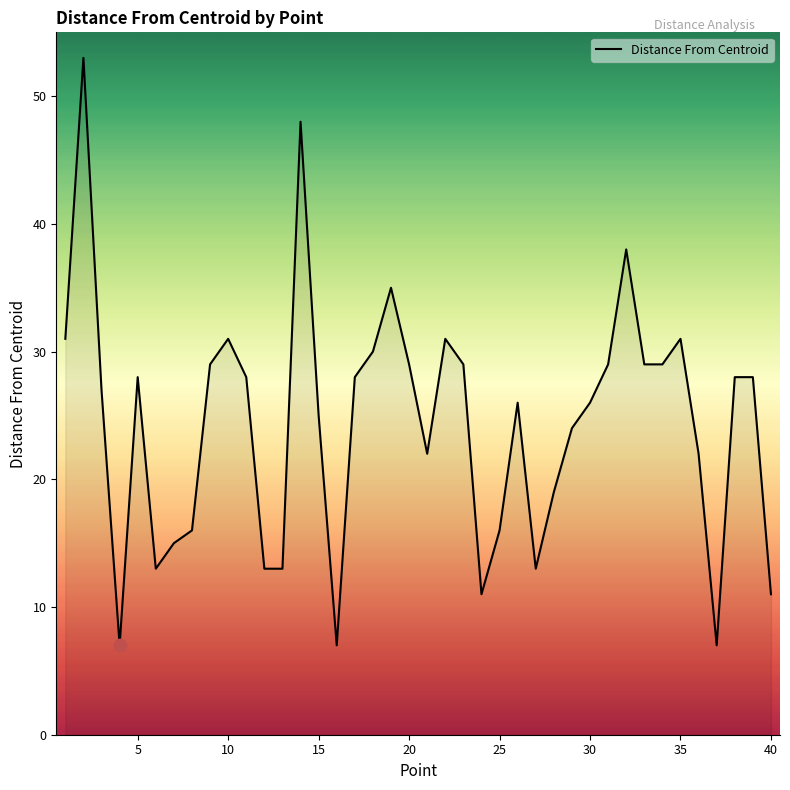

What is the difference between the maximum and minimum values?

46